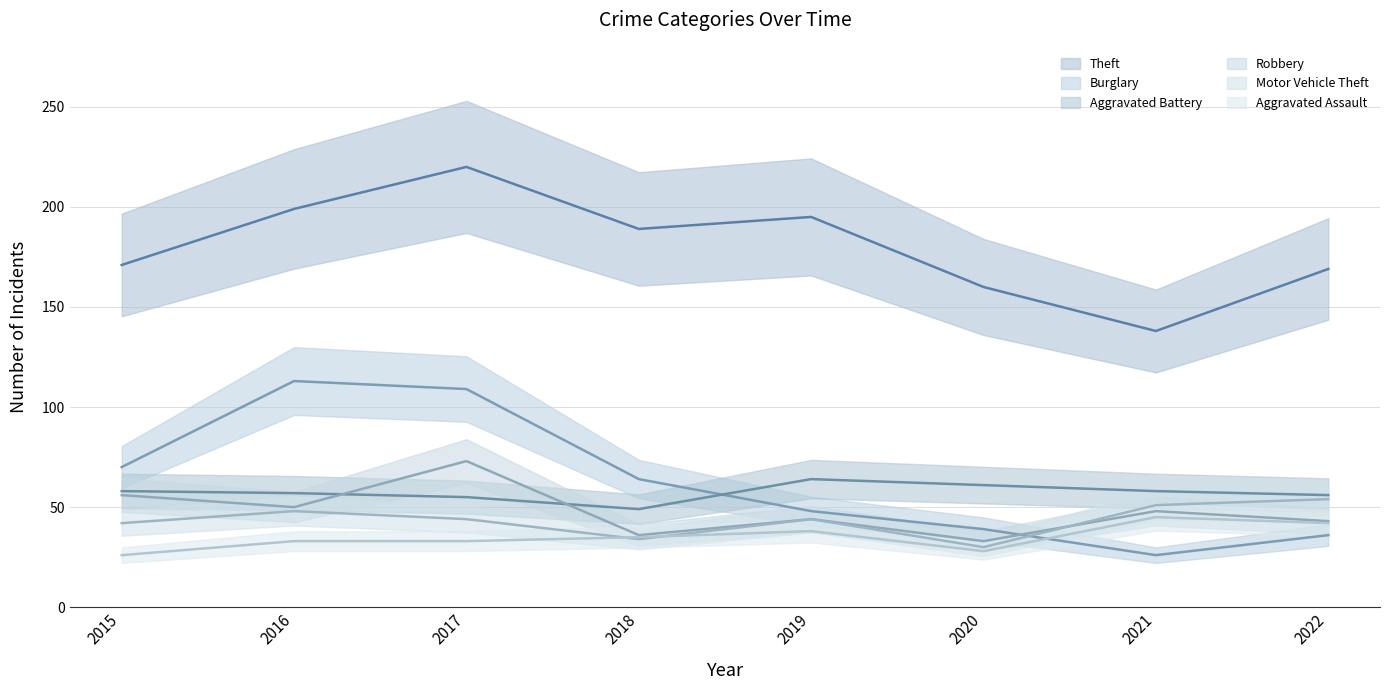

The value of Aggravated Battery at 2017 is 55. True or false?

True